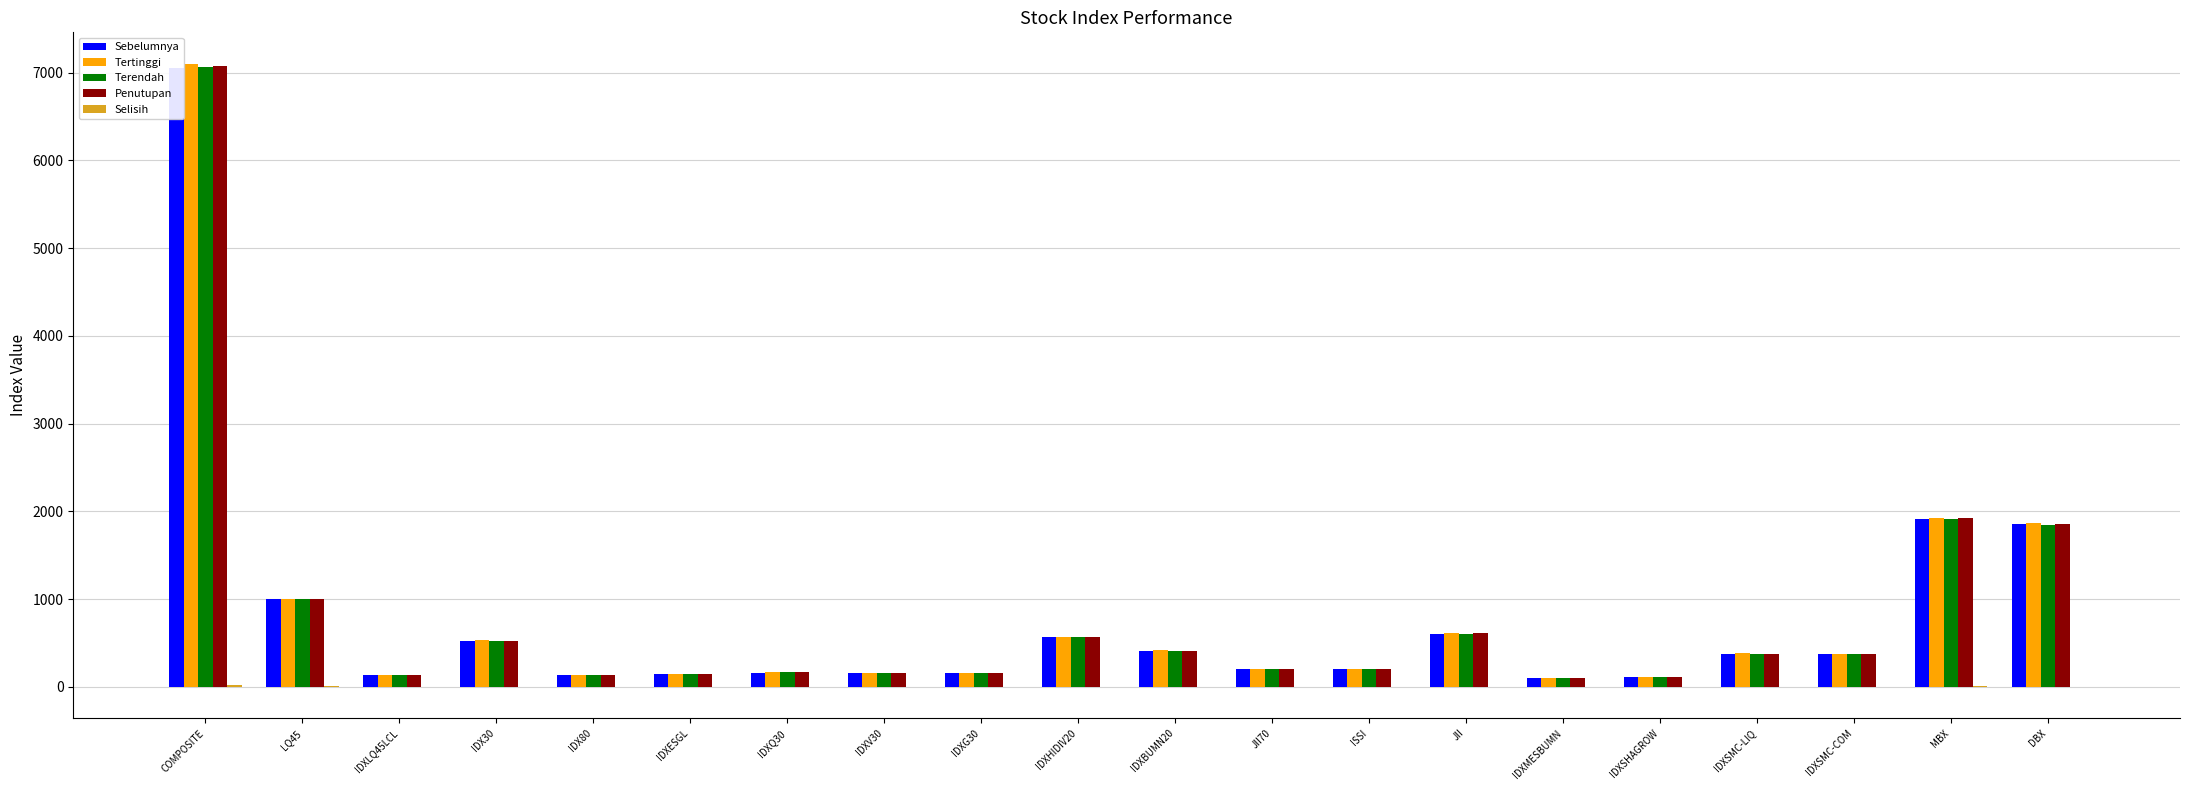

How many series are shown in this chart?

5